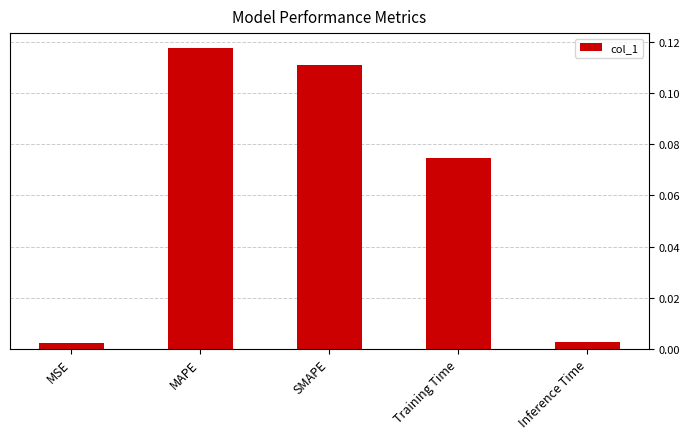

What position from the left is MAPE?

2